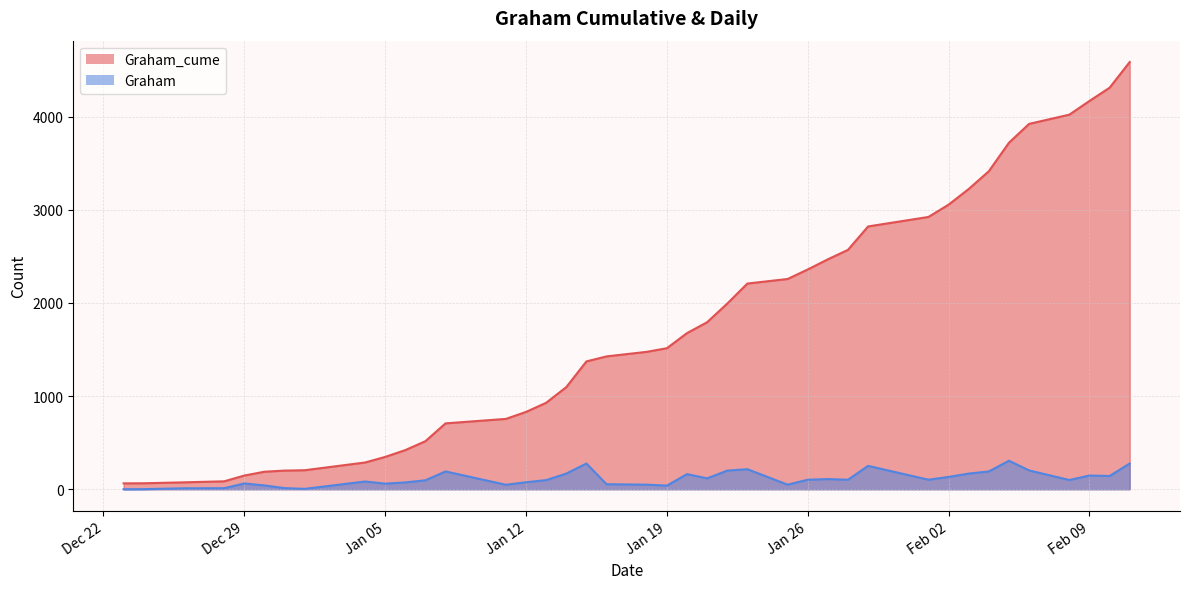

Which series changed the most between 2021-01-12 and 2021-01-15?

Graham_cume